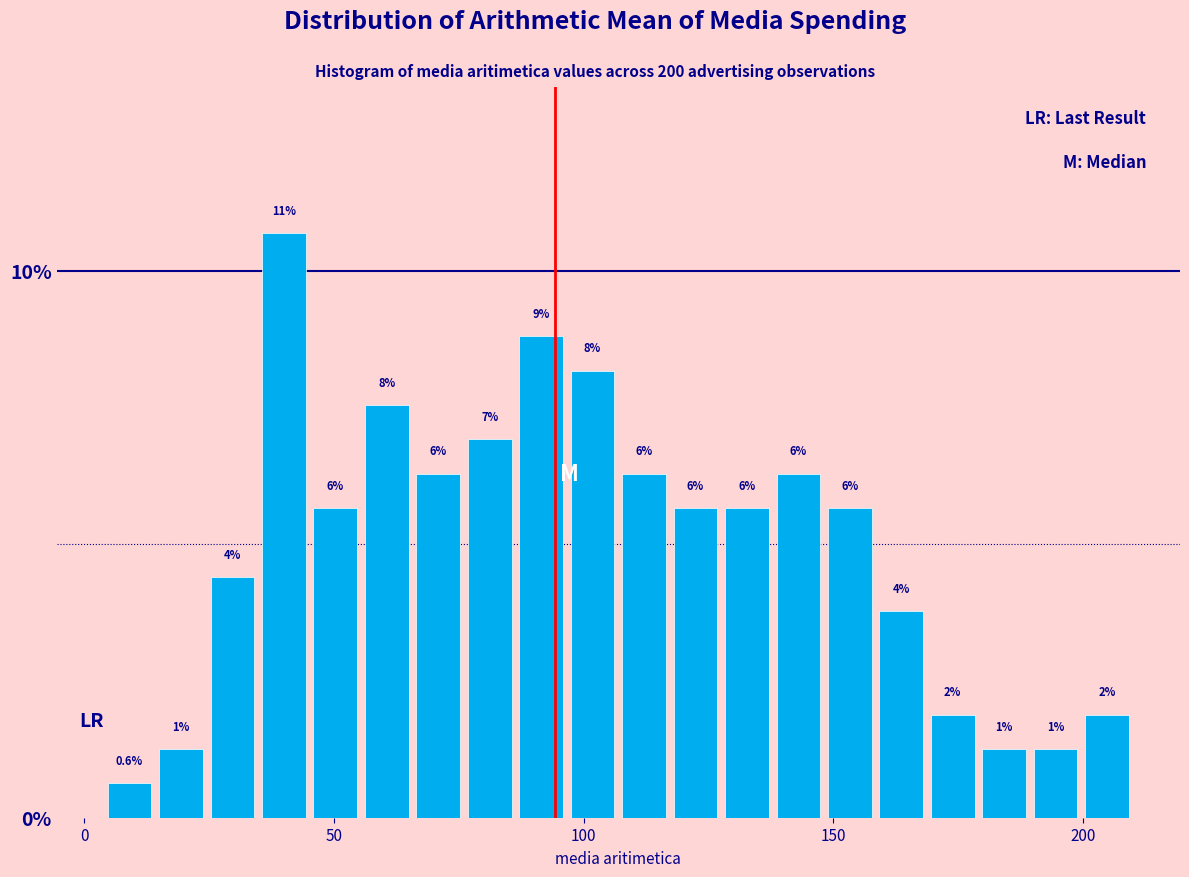

Read against the x-axis, roughly where is the centre of the tallest bar?

40